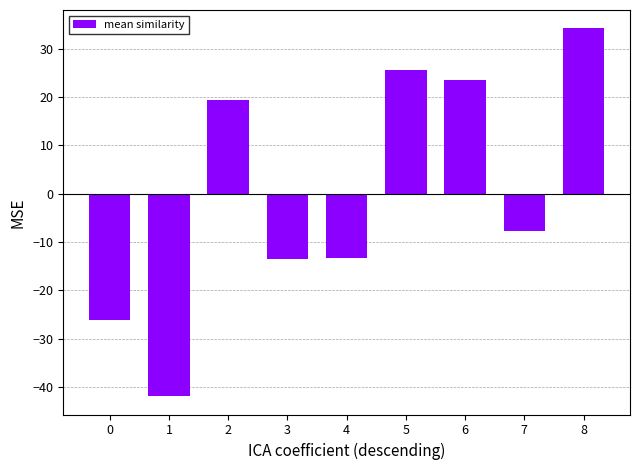

At which category does the chart reach its peak across all series?

8